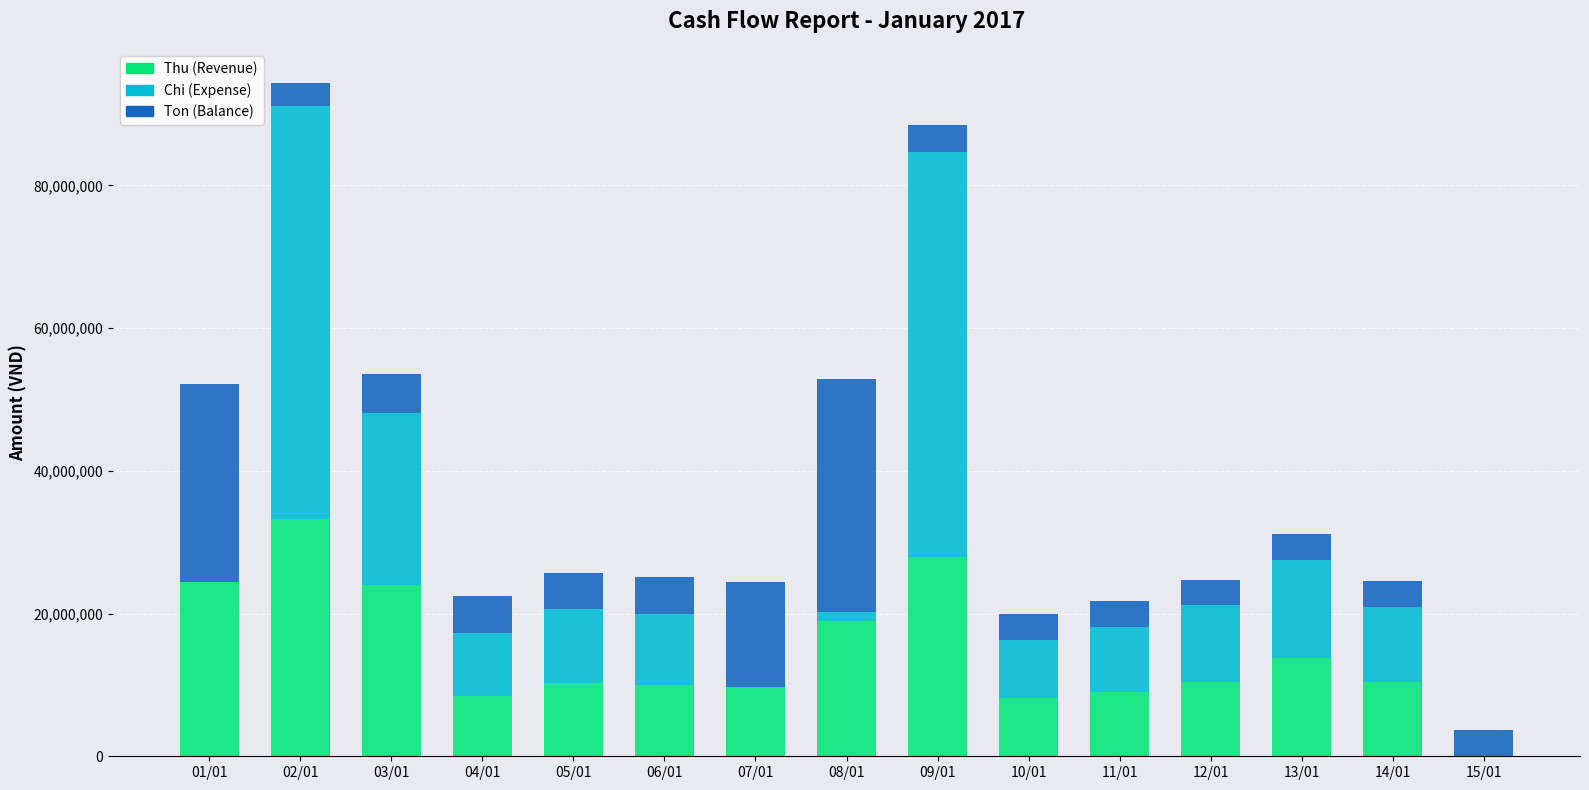

Is it true that Thu (Revenue) equals 11942238 at 04/01?

False